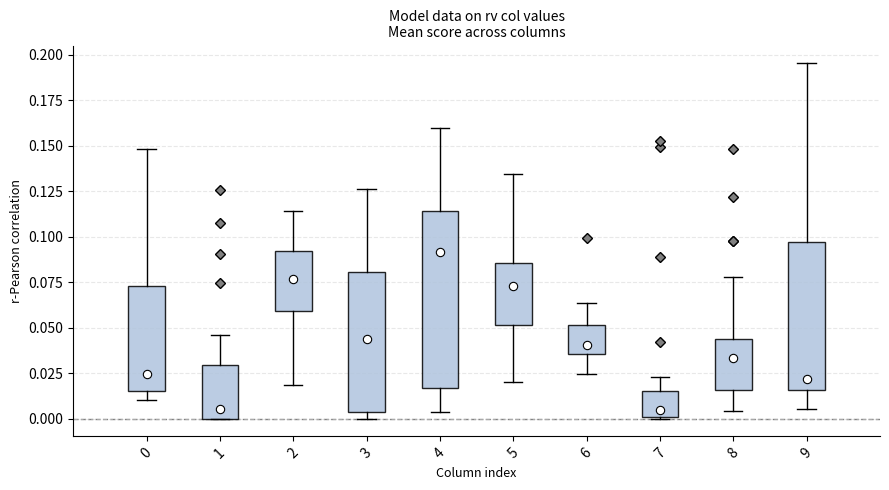

Which box is the tallest, from its lower edge to its upper edge?

4